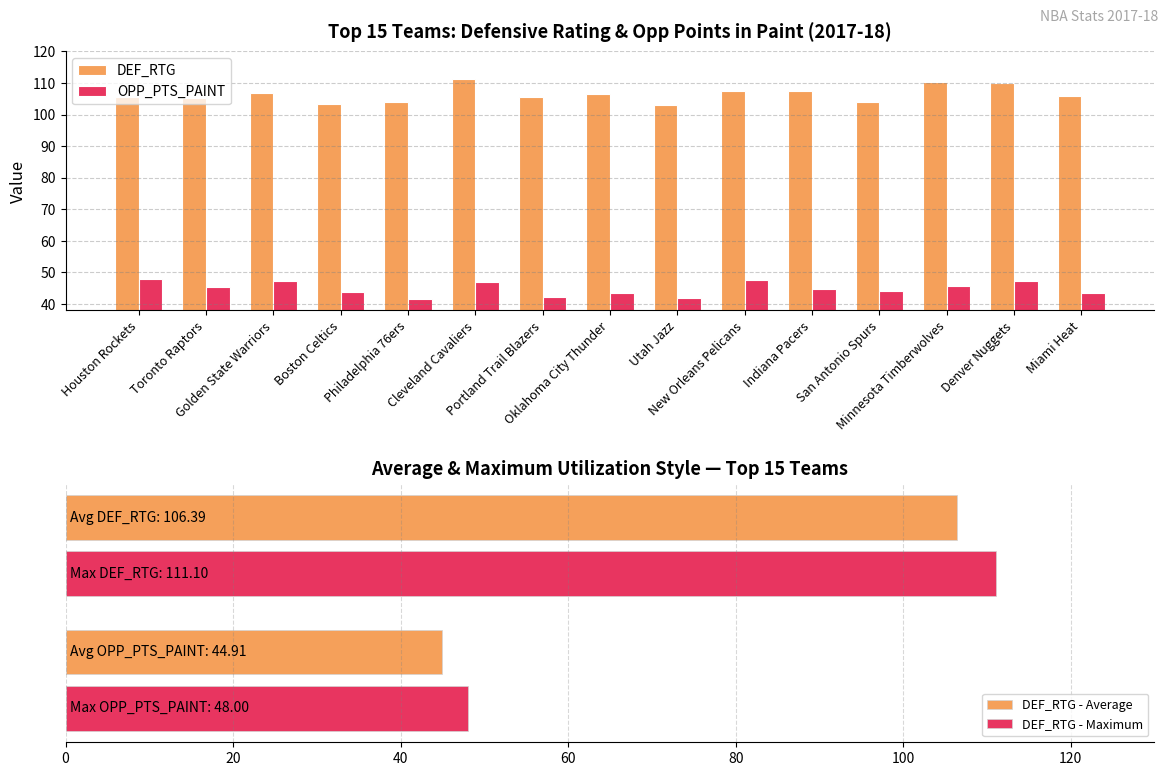

True or false: OPP_PTS_PAINT has a value of 16.1 at Toronto Raptors.

False